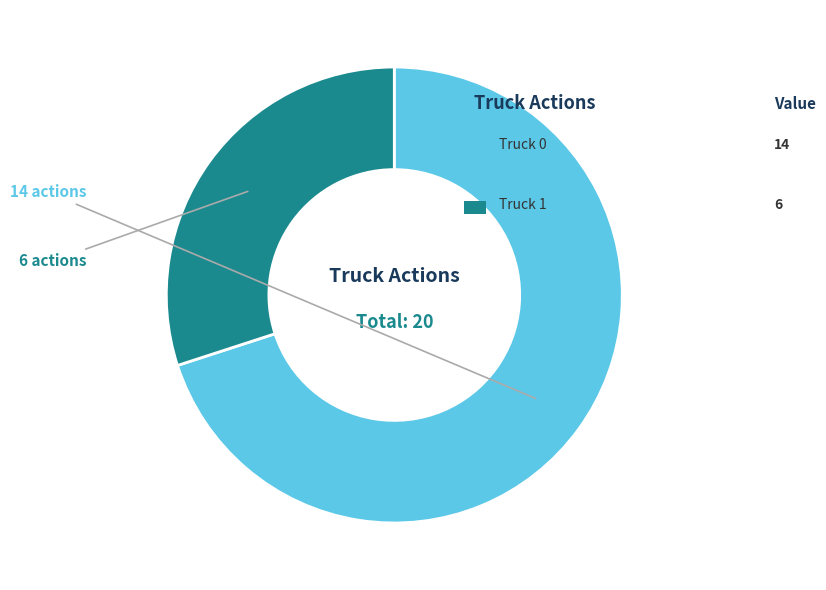

Does any single category account for the majority?

Yes